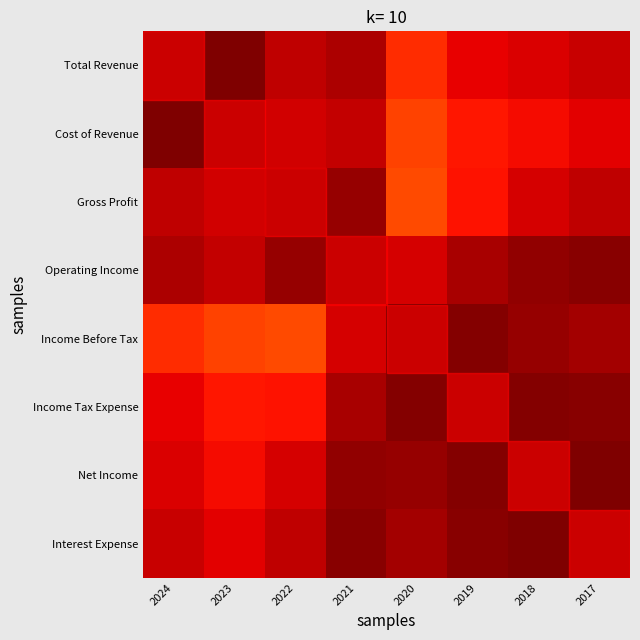

Reading left to right, extract all data points from this chart.

Total Revenue: 2024=1.0	2023=1.0	2022=0.9	2021=1.0	2020=0.9	2019=0.9	2018=0.9	2017=0.9
Cost of Revenue: 2024=1.0	2023=1.0	2022=0.9	2021=0.9	2020=0.8	2019=0.9	2018=0.9	2017=0.9
Gross Profit: 2024=0.9	2023=0.9	2022=1.0	2021=1.0	2020=0.8	2019=0.9	2018=0.9	2017=0.9
Operating Income: 2024=1.0	2023=0.9	2022=1.0	2021=1.0	2020=0.9	2019=1.0	2018=1.0	2017=1.0
Income Before Tax: 2024=0.9	2023=0.8	2022=0.8	2021=0.9	2020=1.0	2019=1.0	2018=1.0	2017=1.0
Income Tax Expense: 2024=0.9	2023=0.9	2022=0.9	2021=1.0	2020=1.0	2019=1.0	2018=1.0	2017=1.0
Net Income: 2024=0.9	2023=0.9	2022=0.9	2021=1.0	2020=1.0	2019=1.0	2018=1.0	2017=1.0
Interest Expense: 2024=0.9	2023=0.9	2022=0.9	2021=1.0	2020=1.0	2019=1.0	2018=1.0	2017=1.0